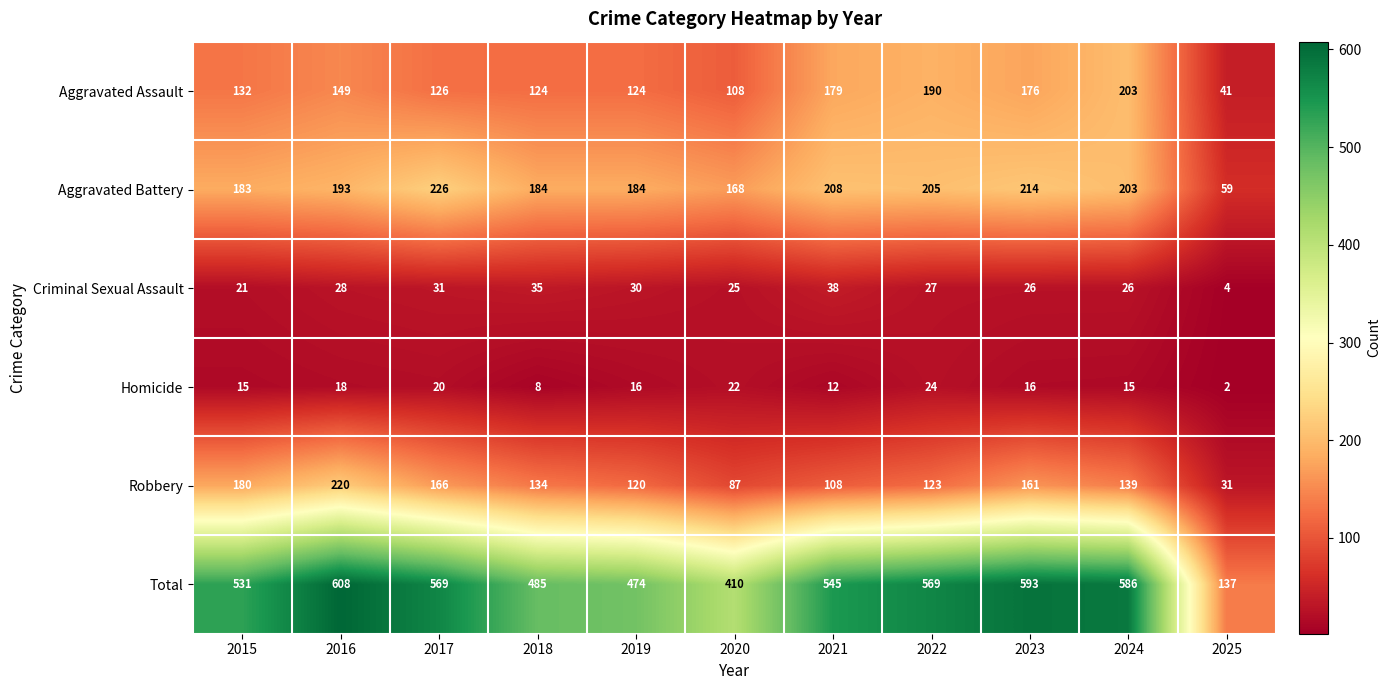

Where does the Criminal Sexual Assault series first go above 27?

2016